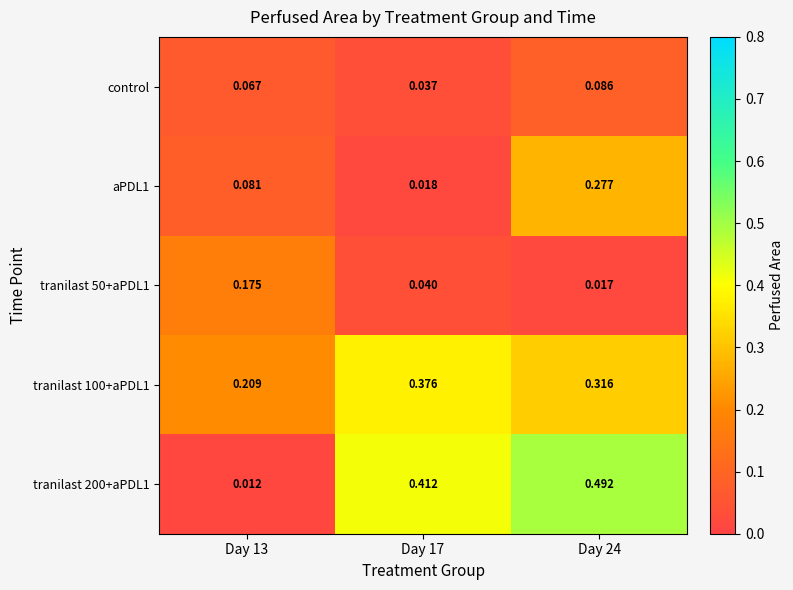

Is the value of tranilast 200+aPDL1 at Day 17 greater than the value of tranilast 100+aPDL1 at Day 24?

Yes